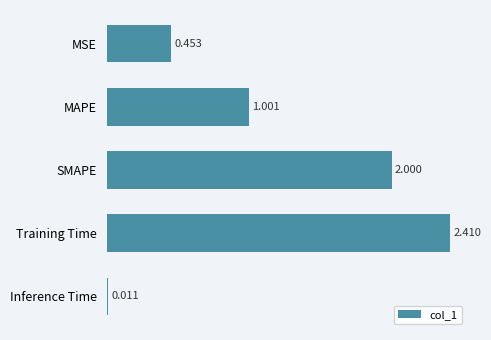

What is the label of the 3rd bar from the top?

SMAPE